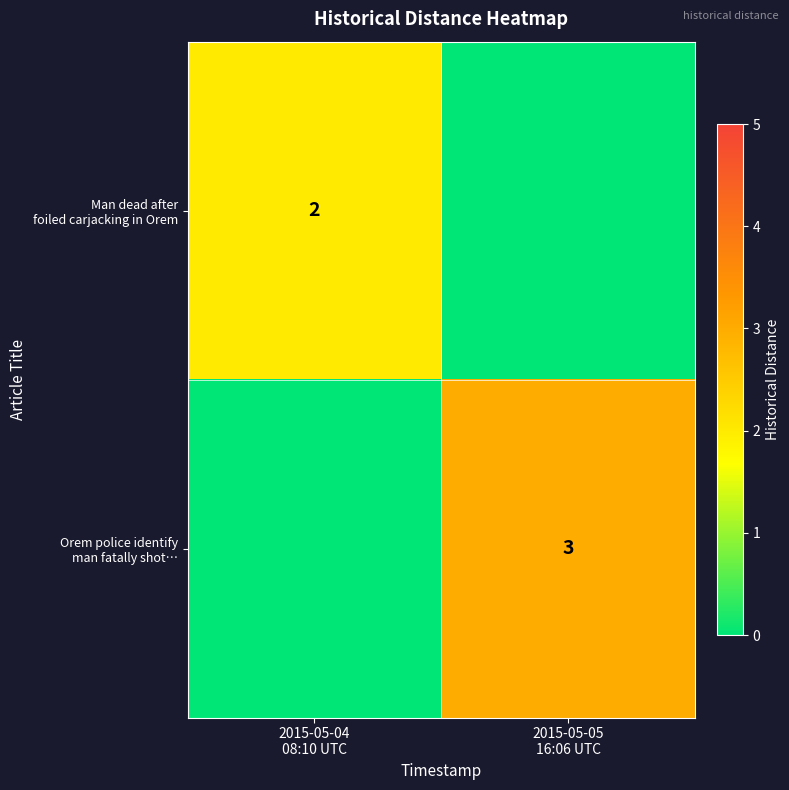

Is it true that Man dead after foiled carjacking in Orem equals 0 at 2015-05-05 16:06 UTC?

True